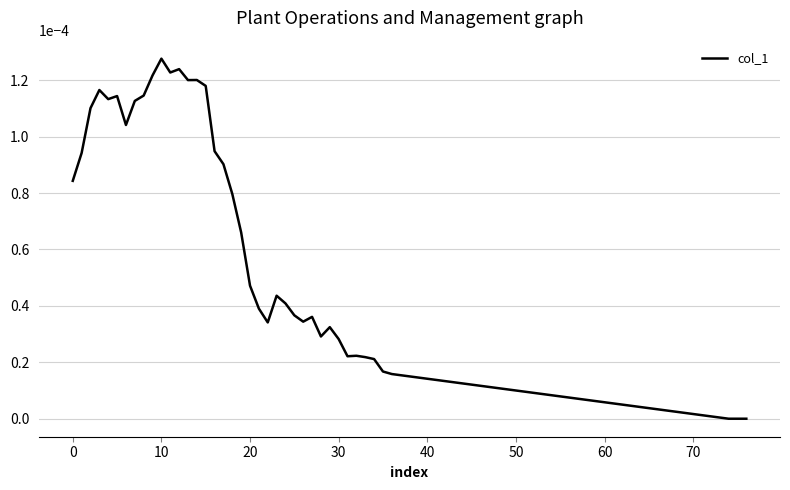

Which label corresponds to the largest value in the chart?

10